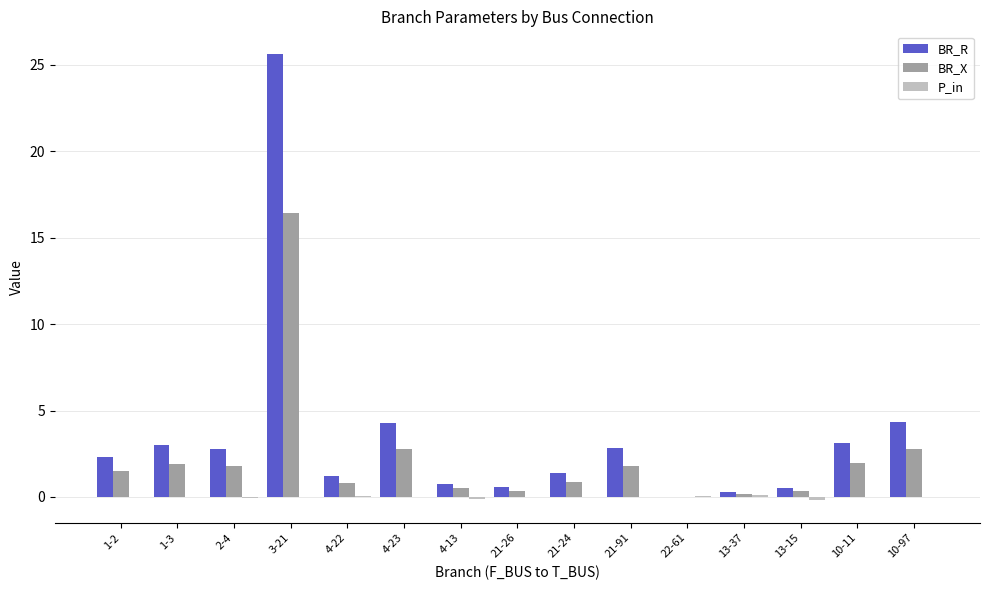

At which category is the sum across all series the highest?

3-21